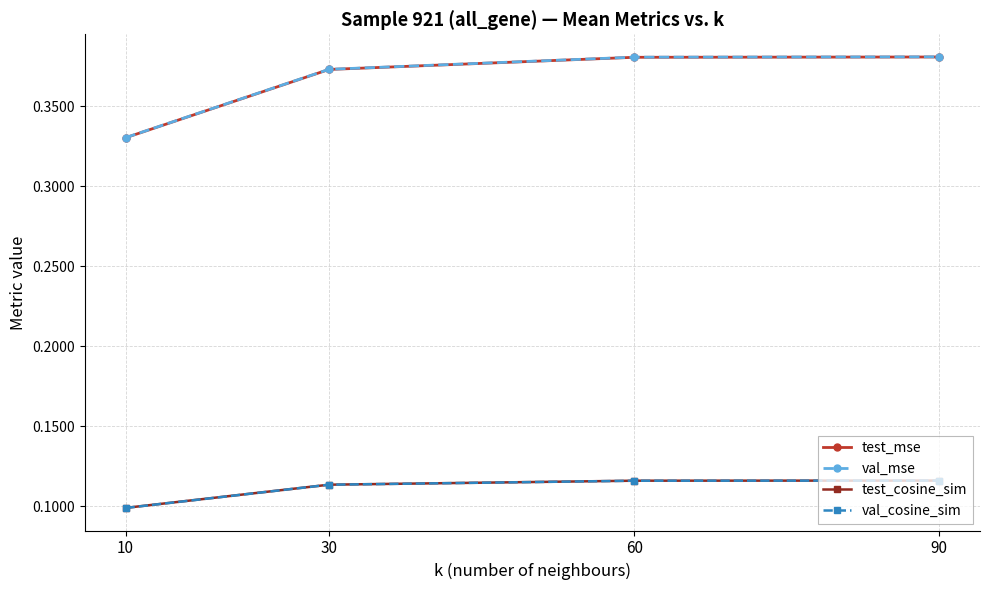

Which label corresponds to the smallest value in the chart?

10